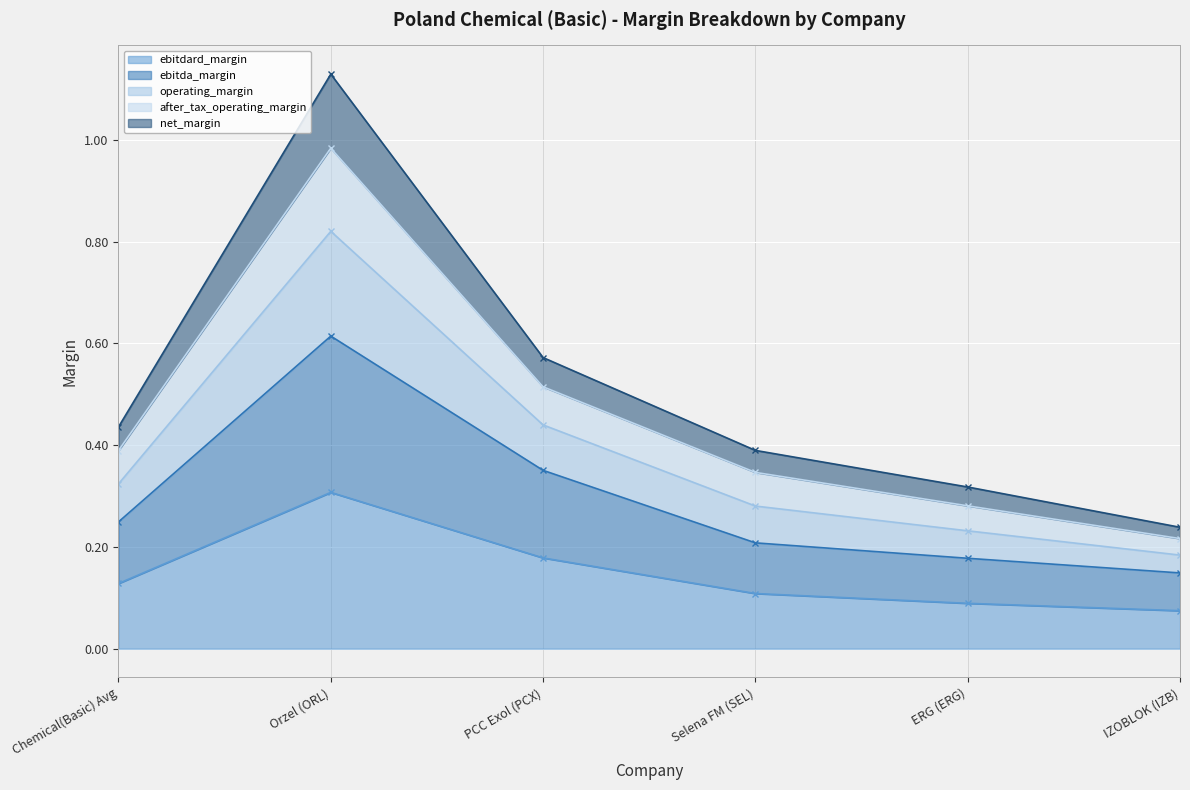

The ebitdard_margin series shows 0.2 at Chemical(Basic) Avg. True or false?

False